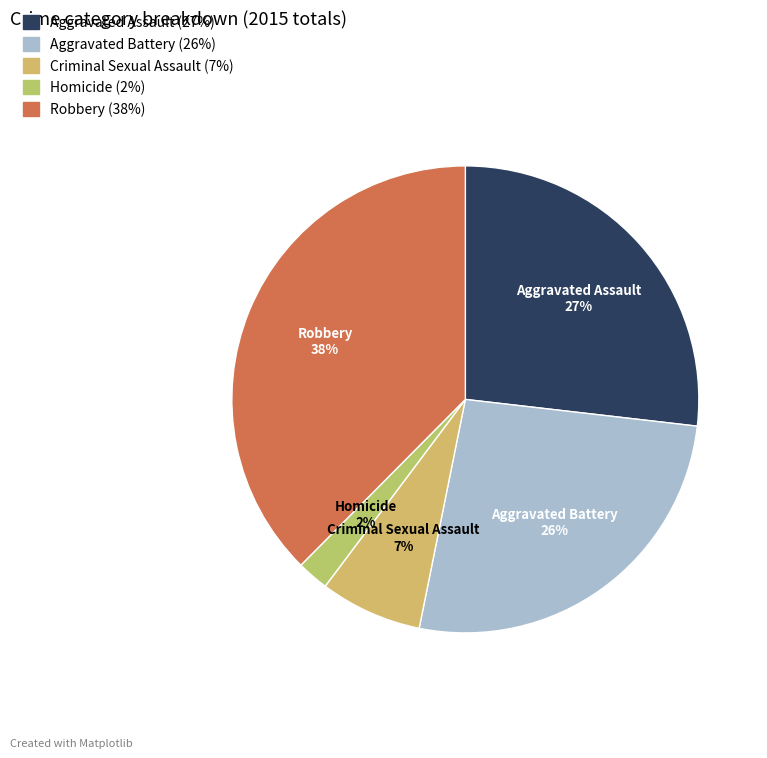

To the nearest percent, what portion does Homicide represent?

2%